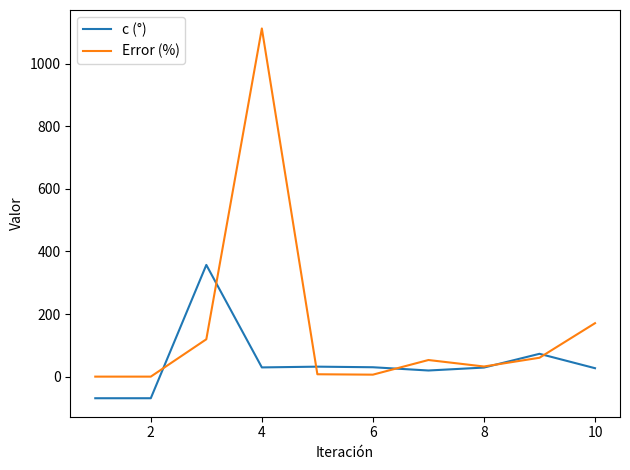

Which series has the largest total across all categories?

Error (%)